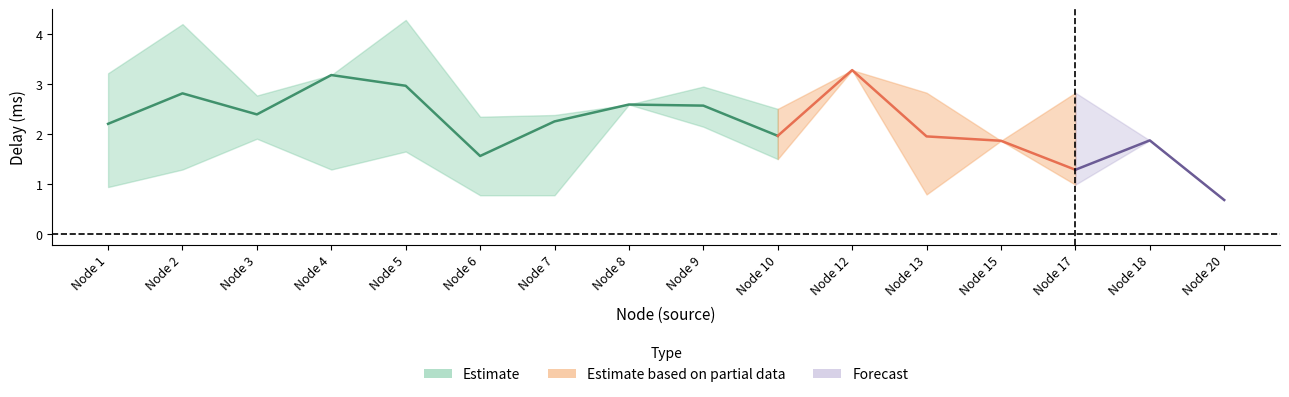

What is the highest value of the delay_upper series?

4.3